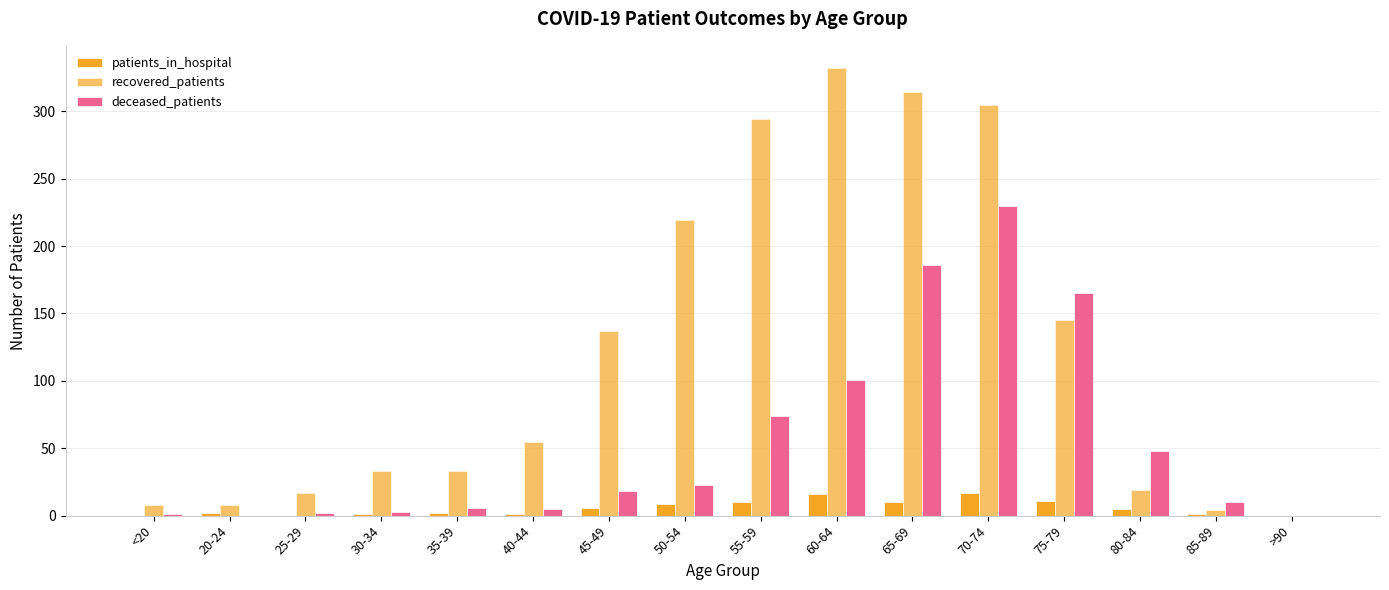

At which label is recovered_patients closest to 166?

75-79